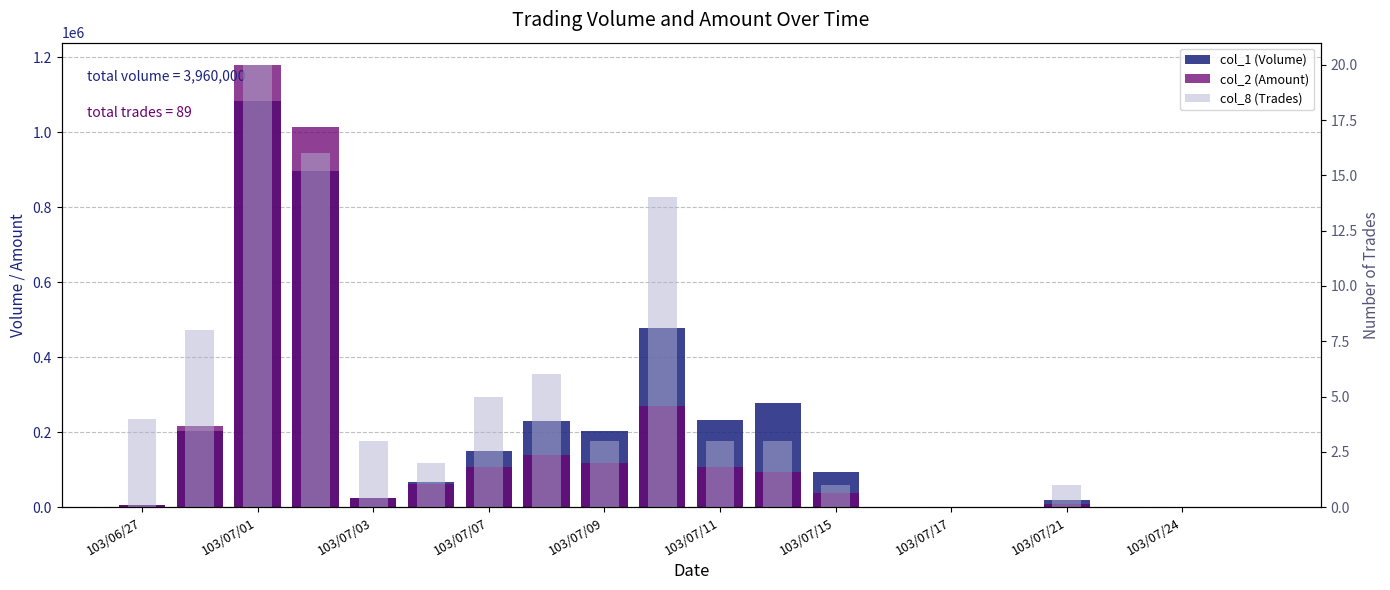

How many categories are shown in the chart?

20